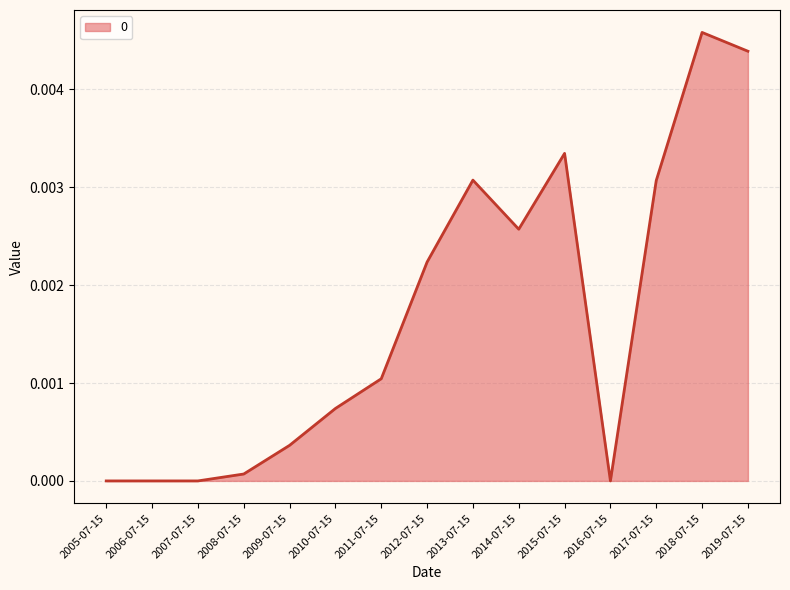

Which label corresponds to the largest value in the chart?

2018-07-15